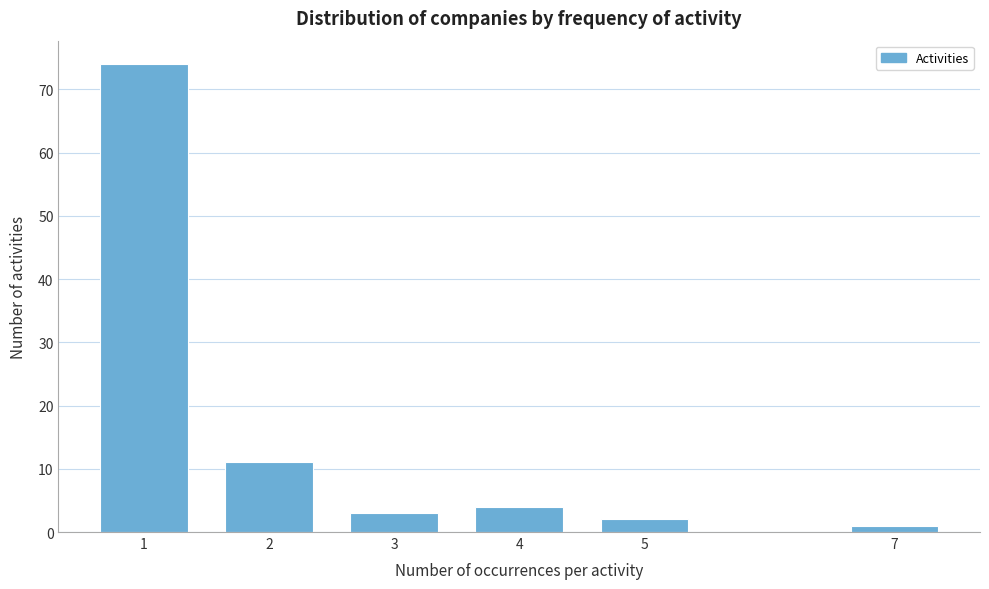

Reading left to right, list all the values displayed in this chart.

74	11	3	4	2	1